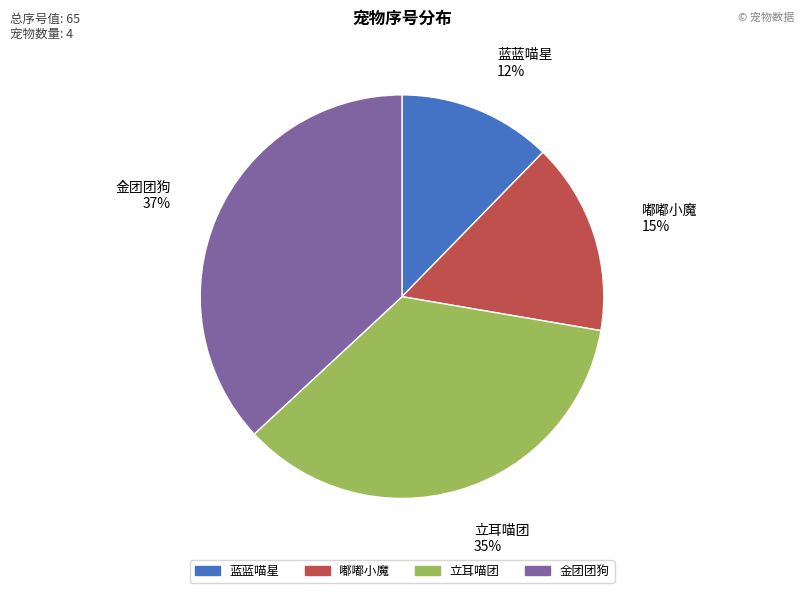

Which slice is the smallest?

蓝蓝喵星